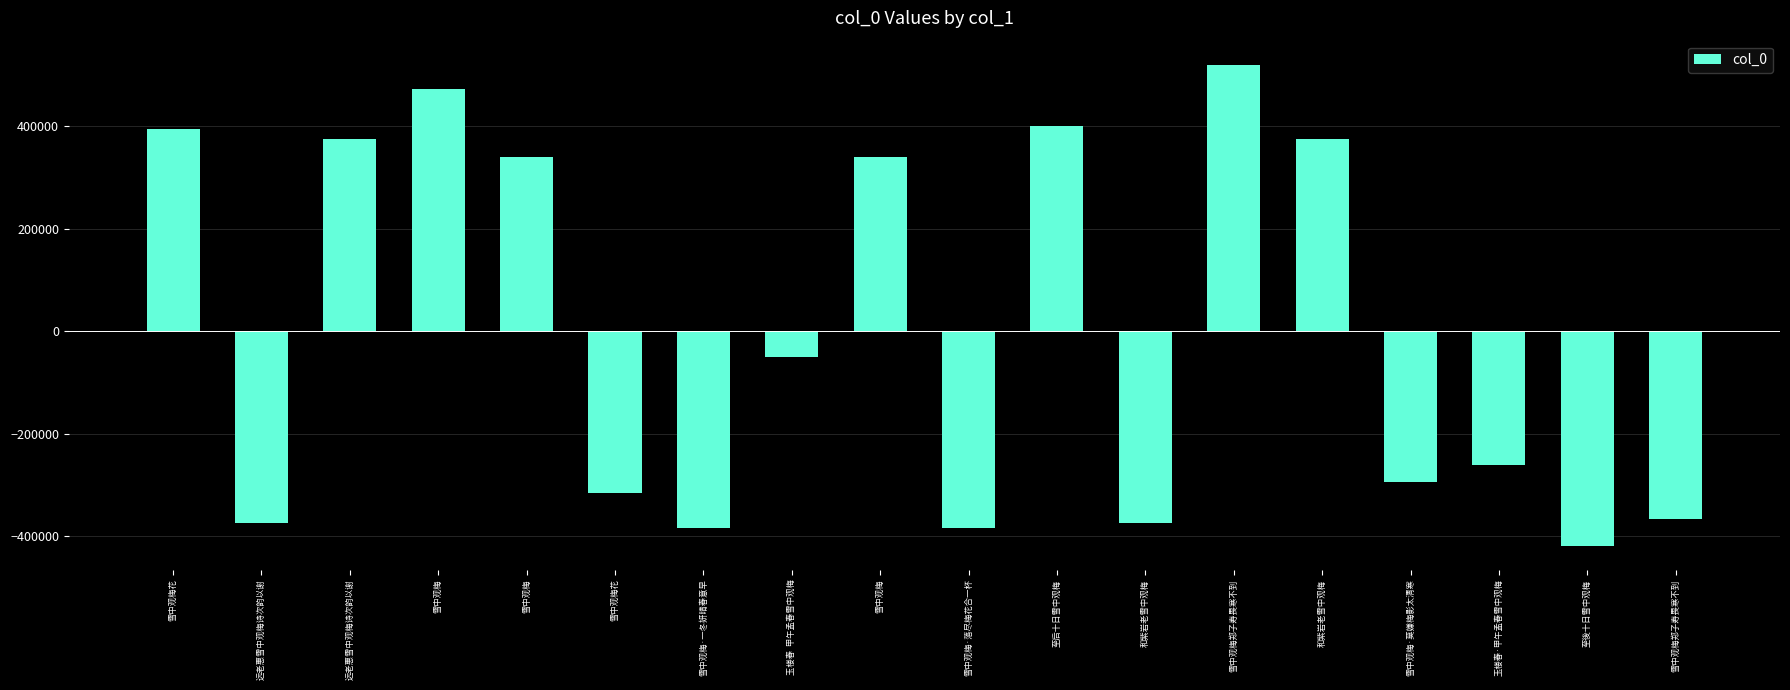

Reading left to right, extract all data points from this chart.

雪中观梅花=393762.1	远老惠雪中观梅诗次韵以谢=-374021.9	远老惠雪中观梅诗次韵以谢=375704.1	雪中观梅=472390.1	雪中观梅=339859.1	雪中观梅花=-315450.9	雪中观梅·一冬妍晴春意早=-383079.9	玉楼春  甲午孟春雪中观梅=-49495.9	雪中观梅=340785.1	雪中观梅·落尽梅花合一杯=-383078.9	至后十日雪中观梅=400837.1	和紫岩老雪中观梅=-374397.9	雪中观梅郑子寿畏寒不到=519855.1	和紫岩老雪中观梅=375852.1	雪中观梅·莫嫌梅影太清寒=-293942.9	玉楼春·甲午孟春雪中观梅=-261401.9	至後十日雪中观梅=-418467.9	雪中观梅郑子寿畏寒不到=-365705.9